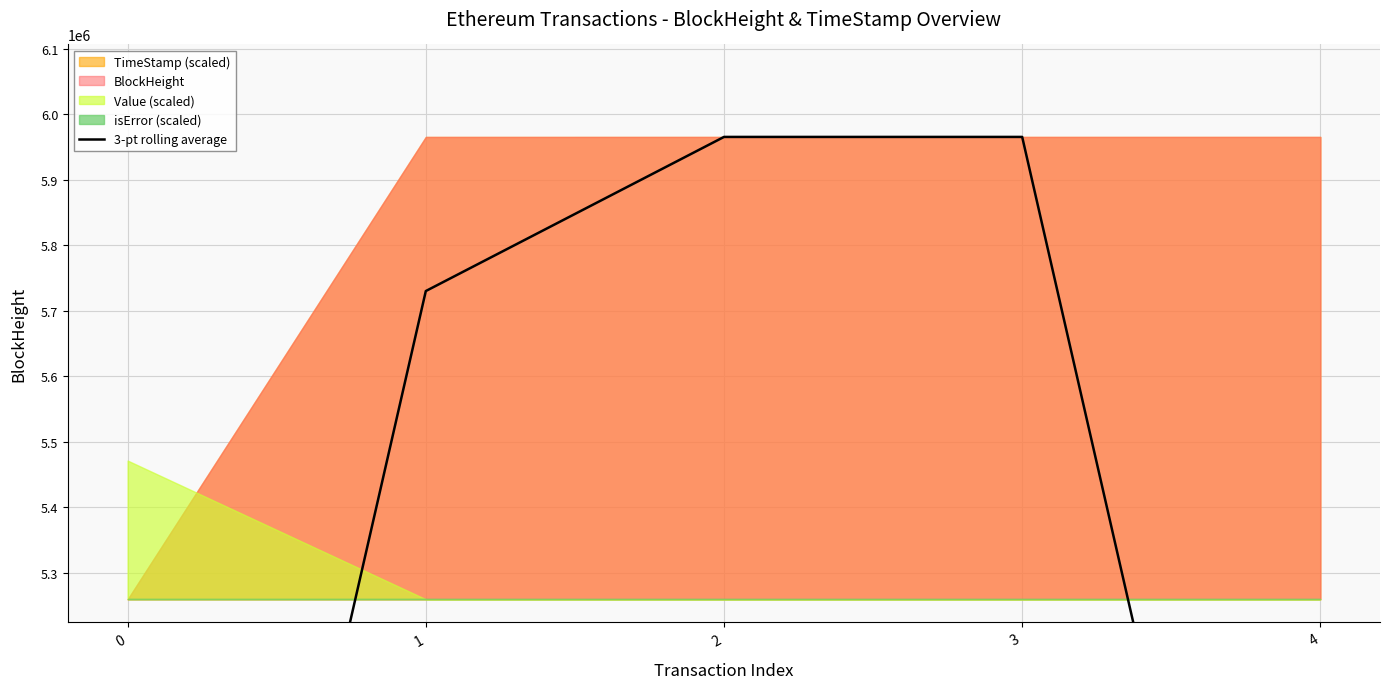

Rank the categories by value from lowest to highest.

0, 4, 1, 2, 3